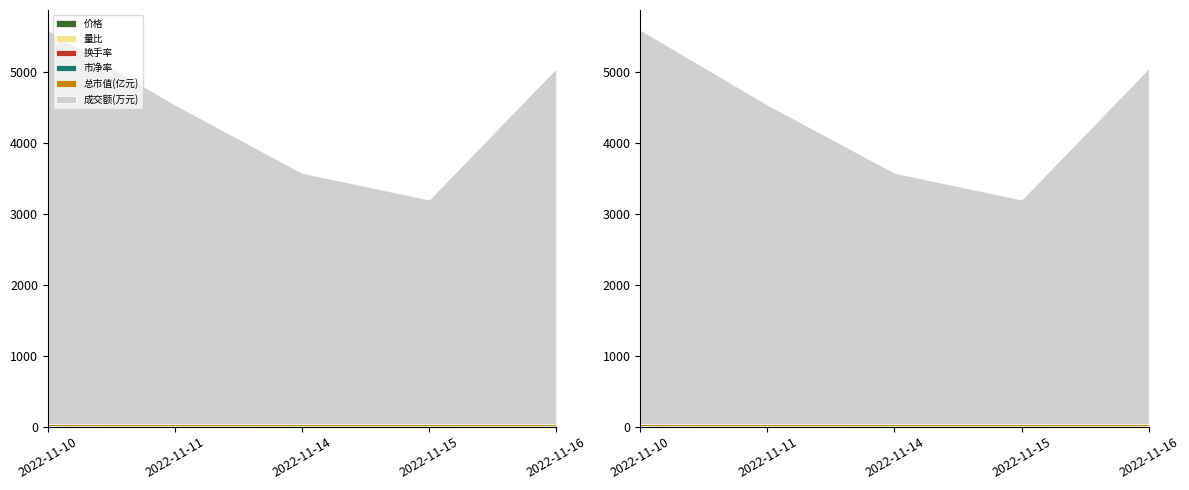

What are all the series names shown in the legend?

价格, 量比, 换手率, 市净率, 成交额(万元), 总市值(亿元)